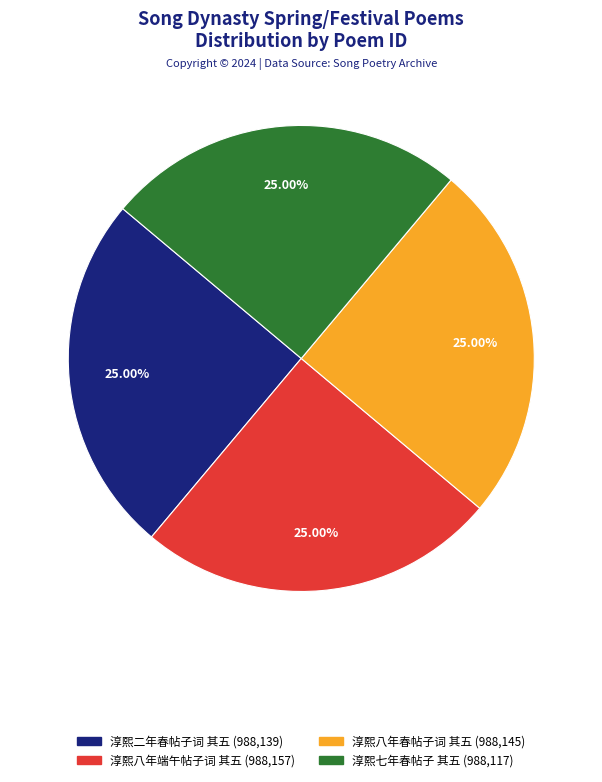

Is there a majority slice in this chart?

No